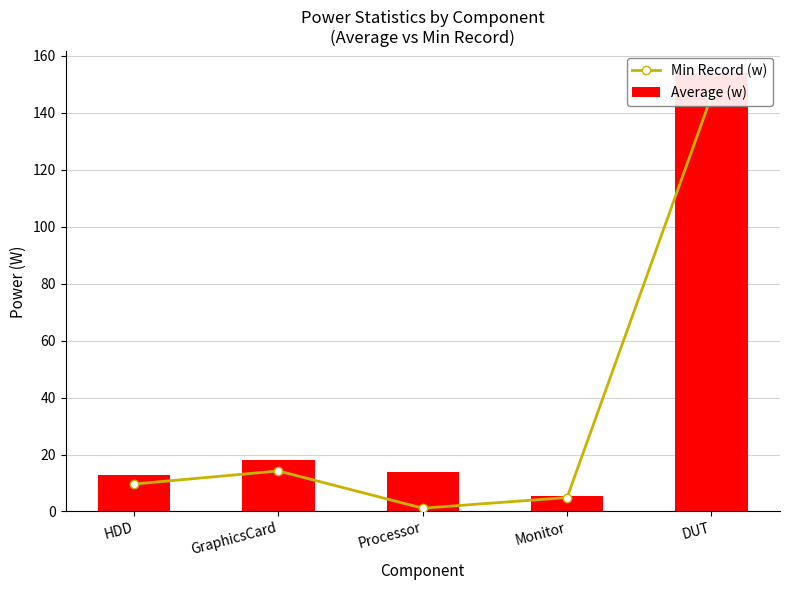

Which has a higher value, GraphicsCard or HDD?

GraphicsCard